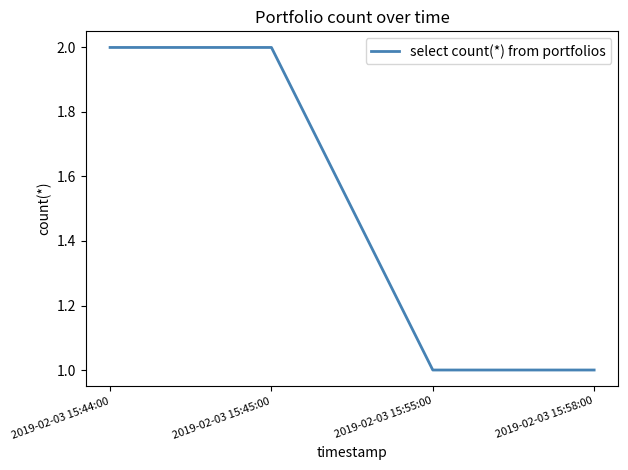

True or false: the data shows 1 at 2019-02-03 15:58:00.

True